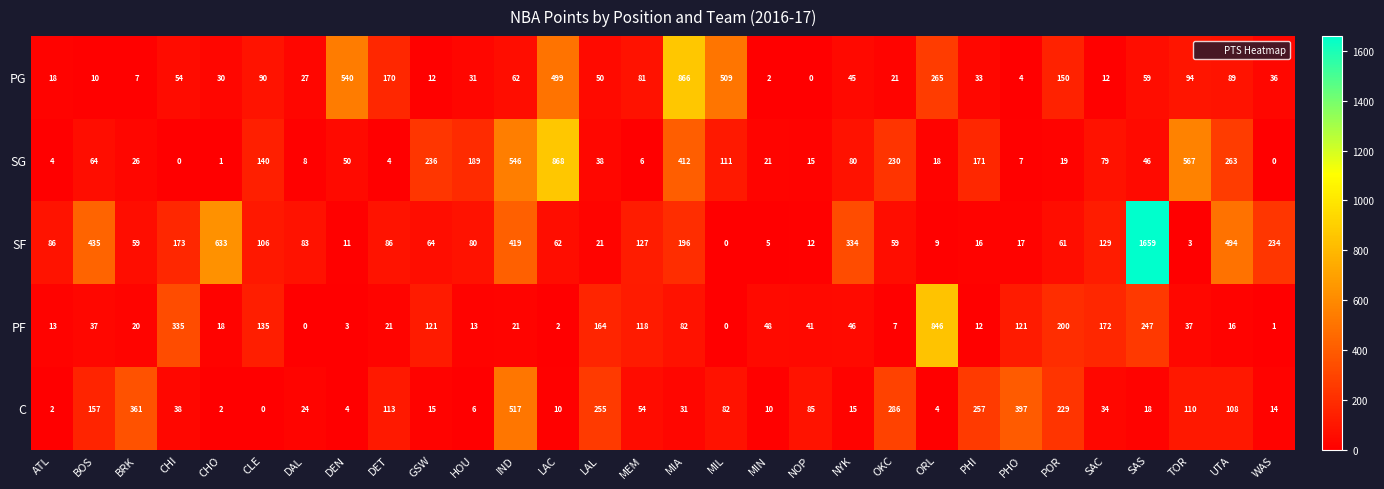

What is the spread (max minus min) of values at MIA?

835